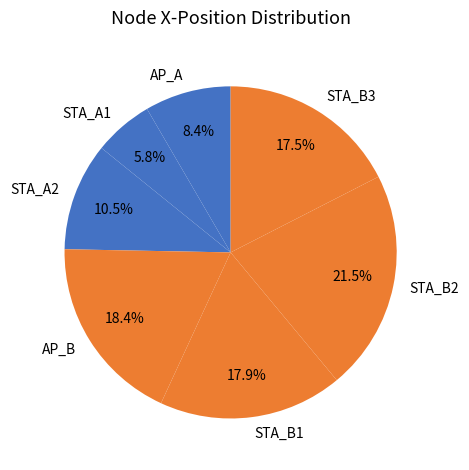

Is it true that STA_A1 is 1% of the pie?

False